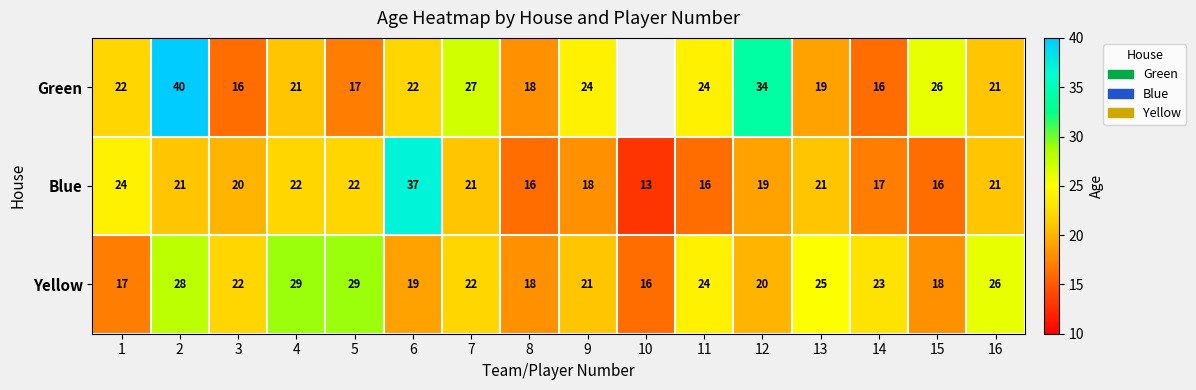

What is the sum of the Green values at 9 and 4?

45